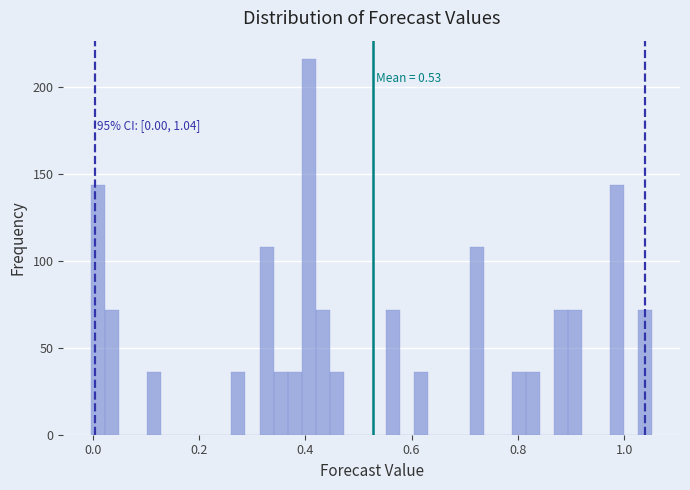

Around what value on the x-axis is the tallest bar? Give the approximate position of its centre, as read against the axis.

0.40